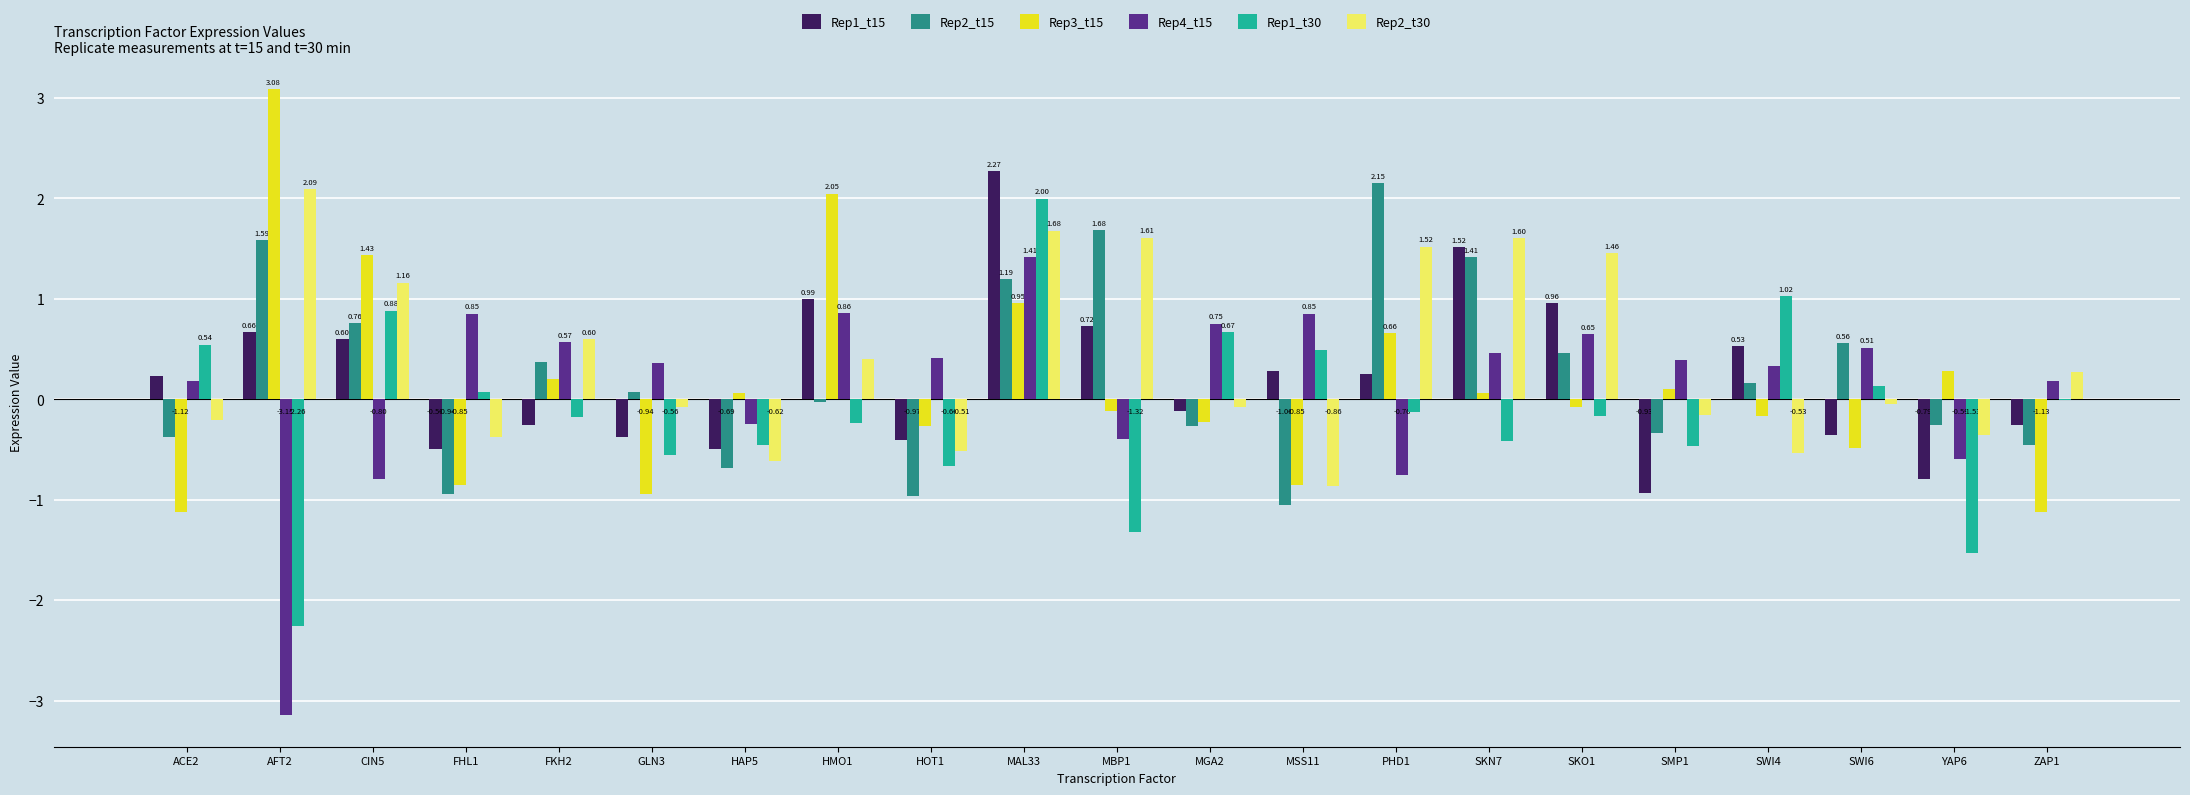

Between FHL1 and MSS11, which series saw the biggest shift?

Rep1_t15